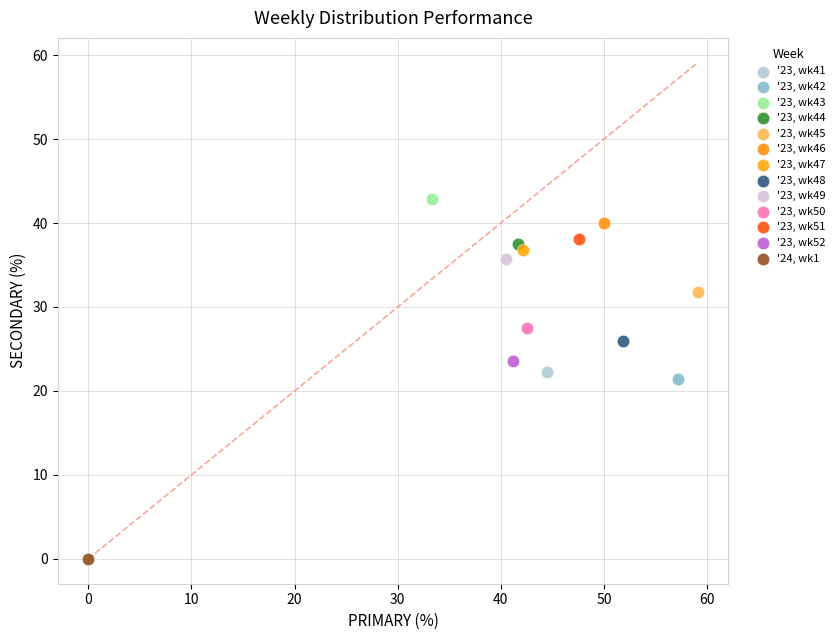

What are all the series names shown in the legend?

'23, wk41, '23, wk42, '23, wk43, '23, wk44, '23, wk45, '23, wk46, '23, wk47, '23, wk48, '23, wk49, '23, wk50, '23, wk51, '23, wk52, '24, wk1